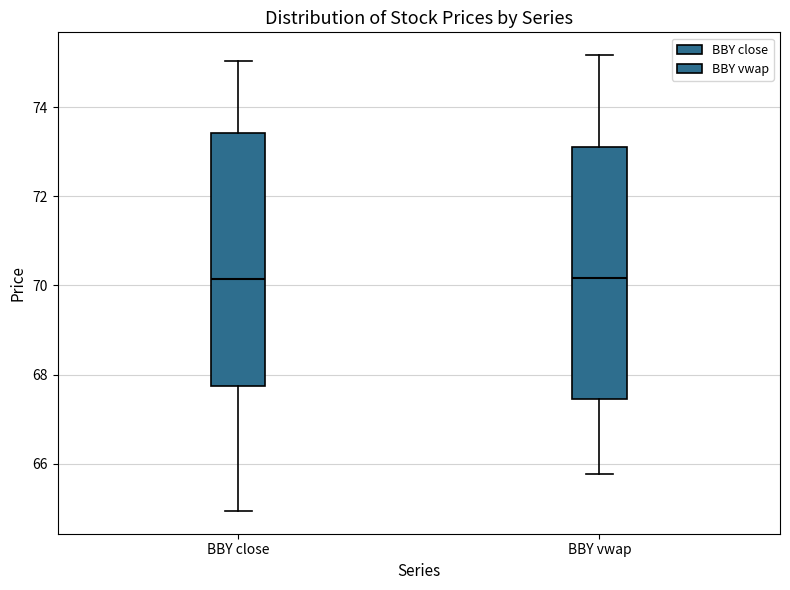

Reading left to right, read every box against the y-axis: the position of its median line, the range the box covers, and the ends of its whiskers. The values are not printed on the chart, so give them approximately, as read against the axis.

BBY close: median 70.2, box 67.8 to 73.4, whiskers 65.0 to 75.0
BBY vwap: median 70.2, box 67.4 to 73.2, whiskers 65.8 to 75.2